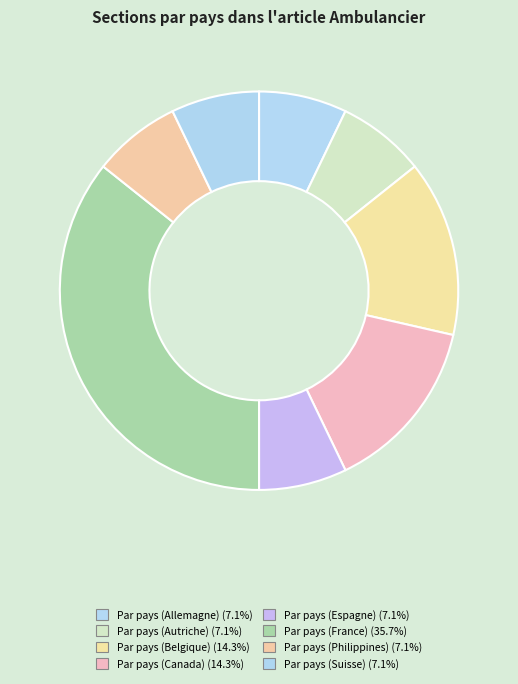

Which slice is the smallest?

Par pays (Allemagne)